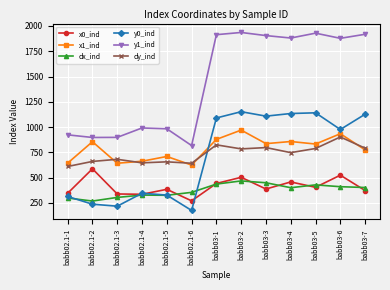

What is the minimum value for y1_ind?

817